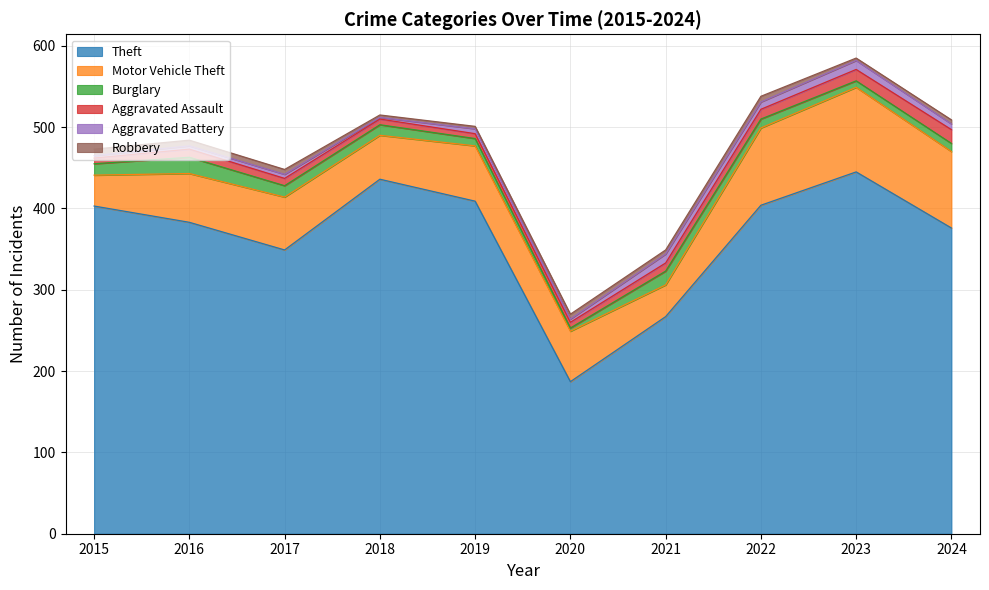

Where is Motor Vehicle Theft nearest to the value 71?

2019